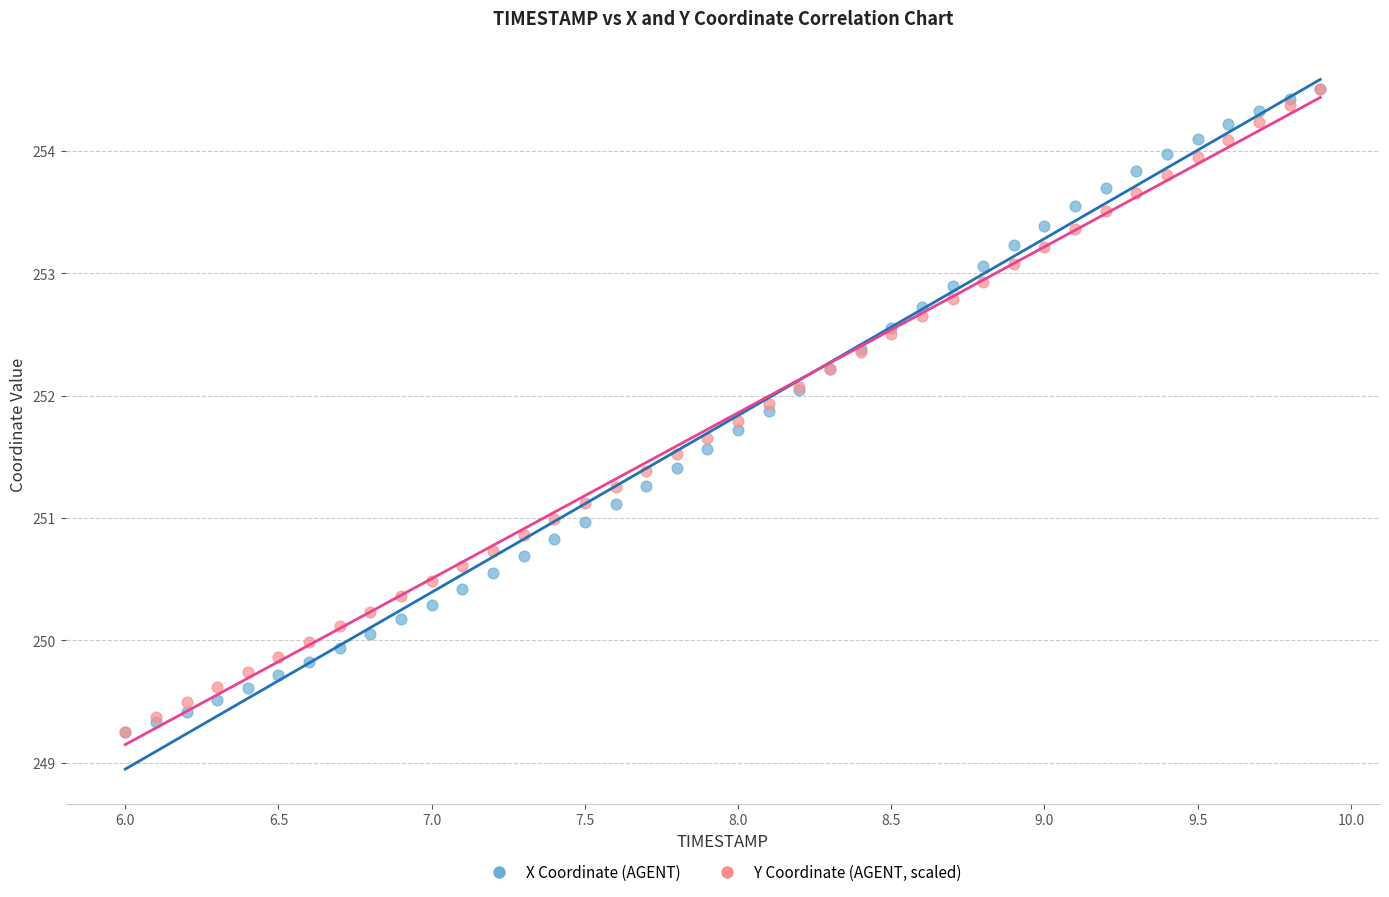

What are all the series names shown in the legend?

X Coordinate (AGENT), Y Coordinate (AGENT, scaled)